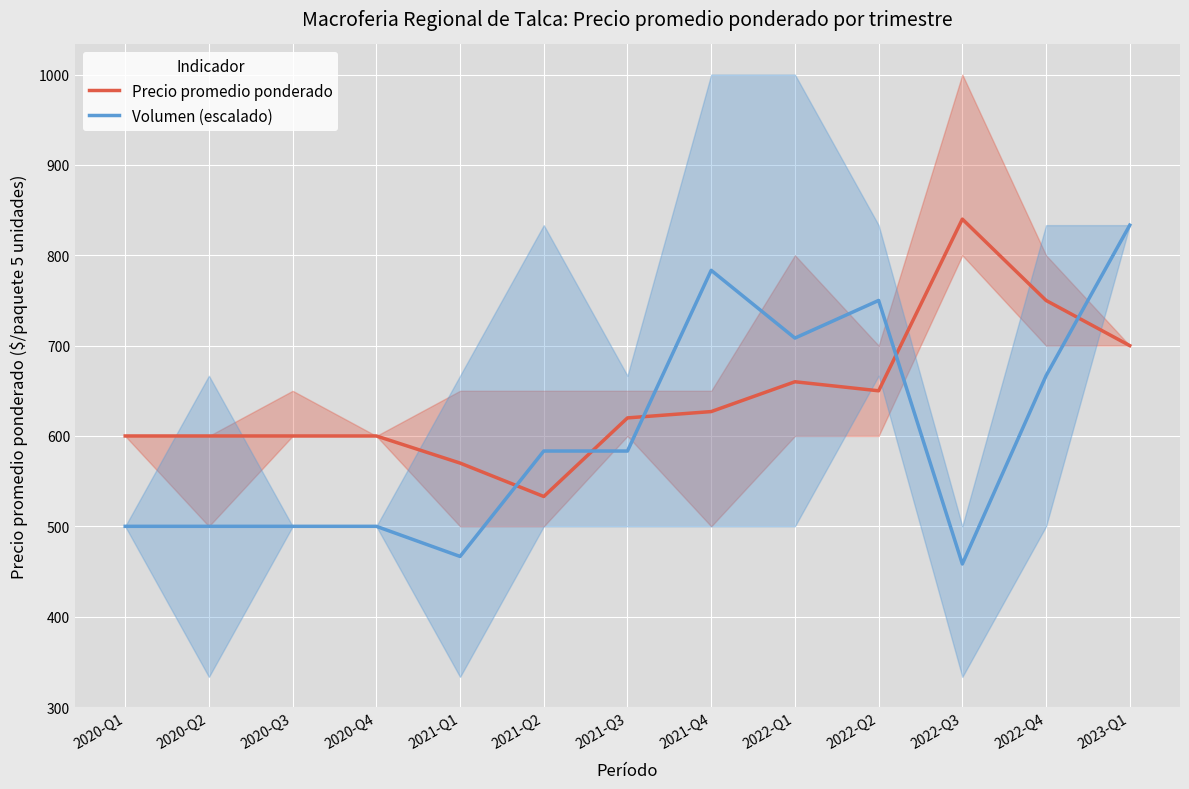

Reading right to left, transcribe all the data shown in this chart.

Precio promedio ponderado: 700.0	750.0	840.0	650.0	660.0	627.0	620.0	533.0	570.0	600.0	600.0	600.0	600.0
Volumen (escalado): 833.3	666.7	458.3	750.0	708.3	783.3	583.3	583.3	466.7	500.0	500.0	500.0	500.0